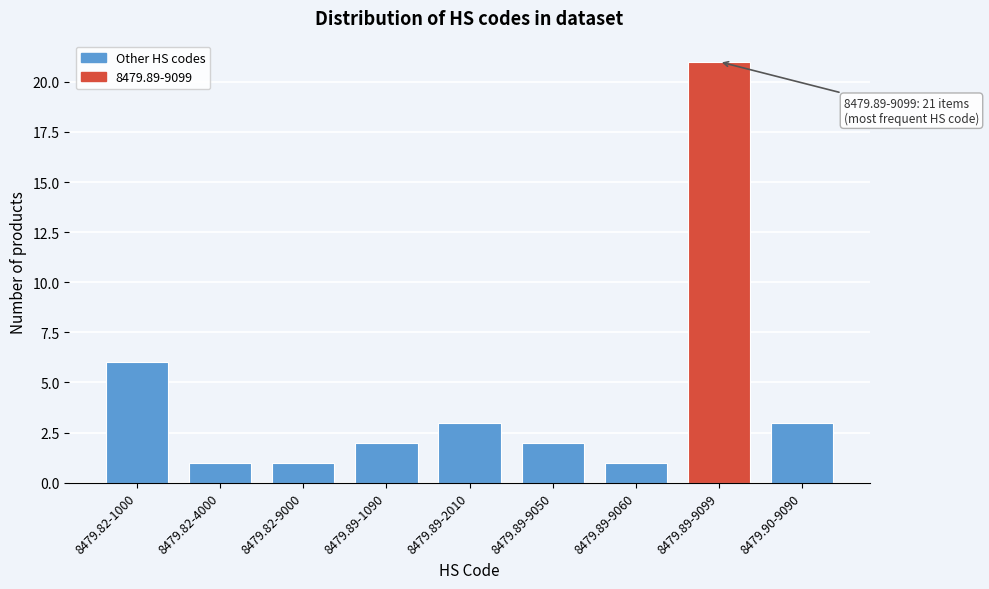

Reading right to left, list all the values displayed in this chart.

3	21	1	2	3	2	1	1	6